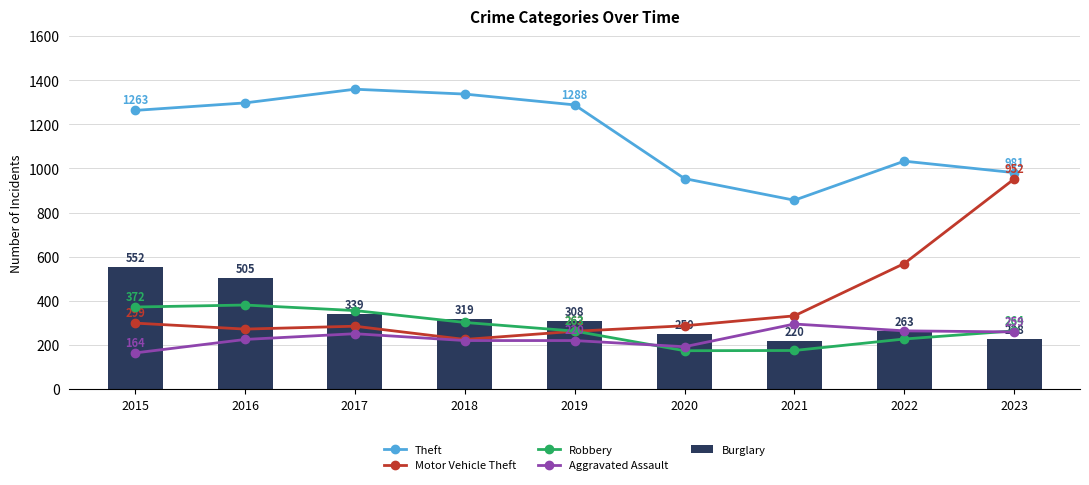

At which category does the chart reach its peak across all series?

2017